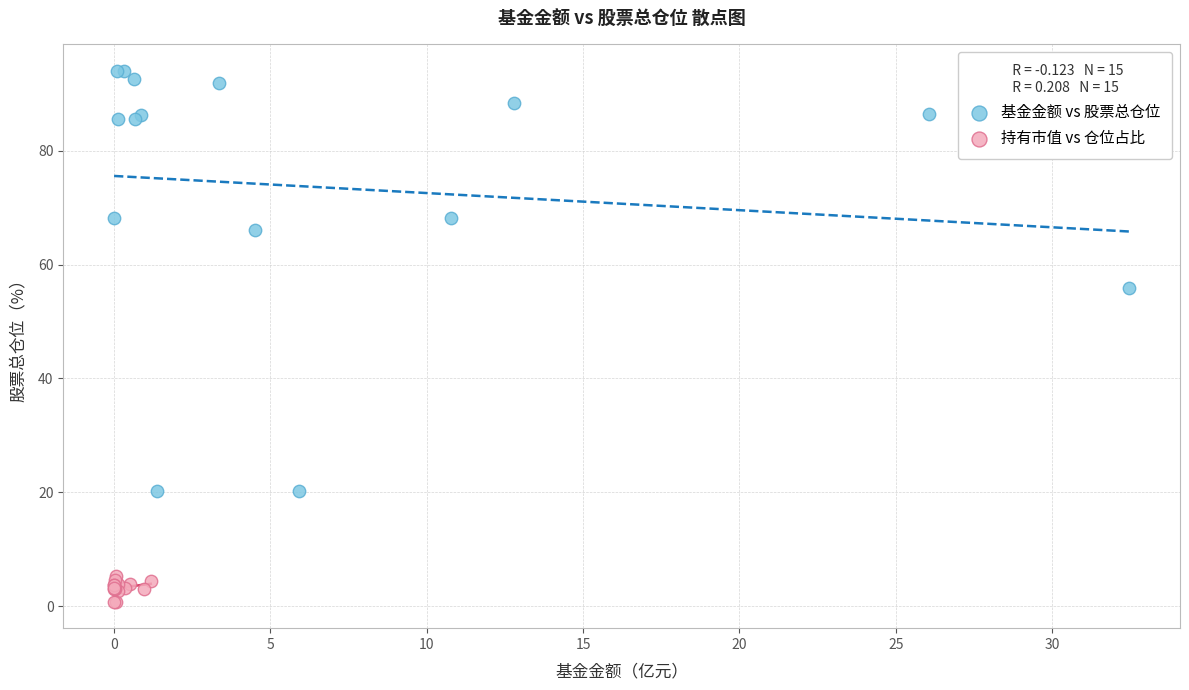

Which series has the largest Y range (max minus min)?

基金金额 vs 股票总仓位